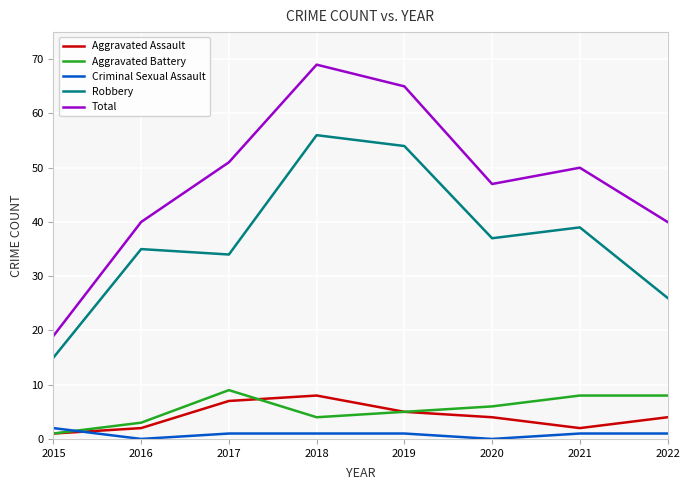

Reading left to right, what are all the values shown in this chart?

Aggravated Assault: 1	2	7	8	5	4	2	4
Aggravated Battery: 1	3	9	4	5	6	8	8
Criminal Sexual Assault: 2	0	1	1	1	0	1	1
Robbery: 15	35	34	56	54	37	39	26
Total: 19	40	51	69	65	47	50	40